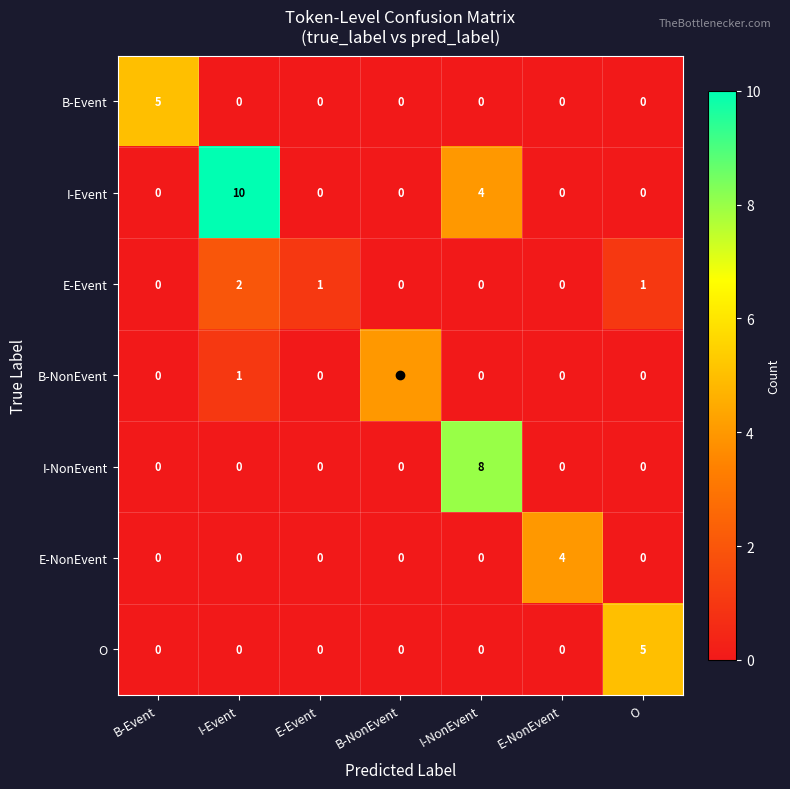

True or false: B-NonEvent has a value of 1 at I-Event.

True